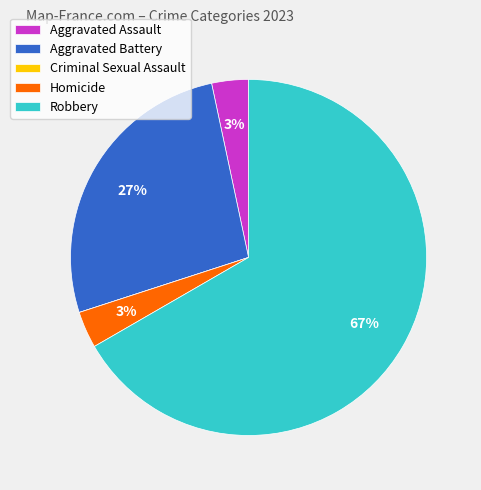

Which has a higher value, Aggravated Battery or Homicide?

Aggravated Battery